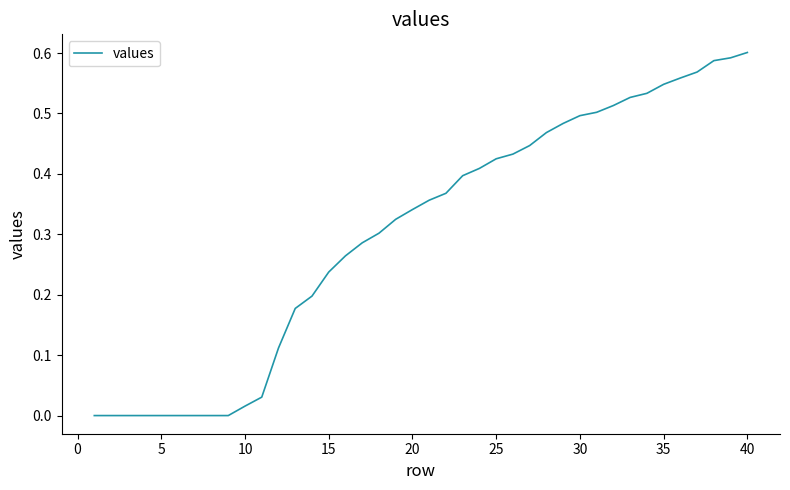

Which category has the highest value across all series?

40